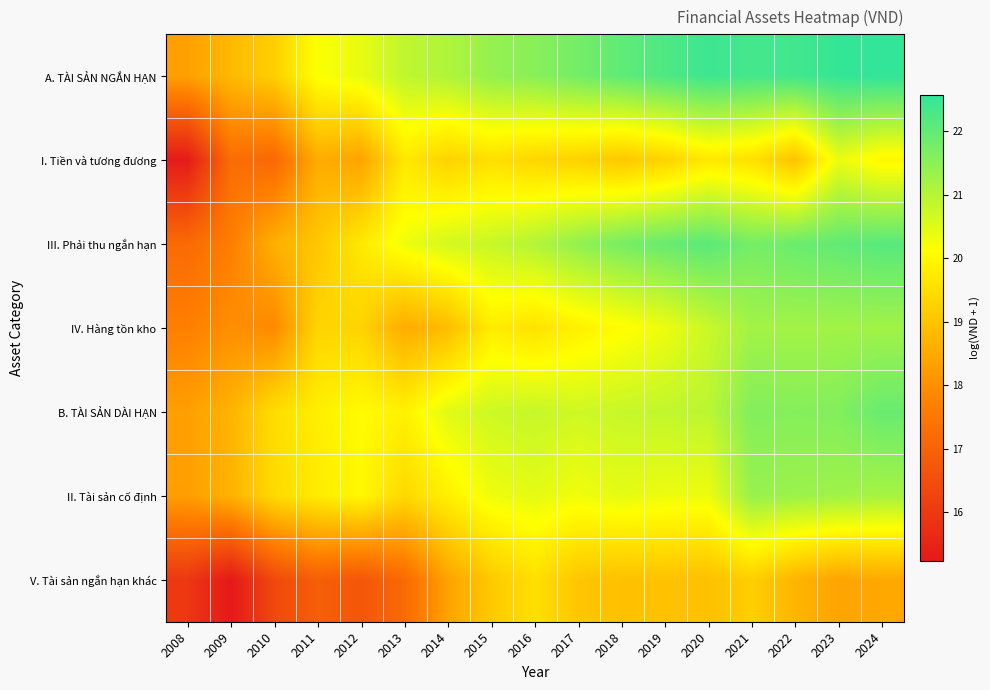

Which label corresponds to the smallest value in the chart?

2009